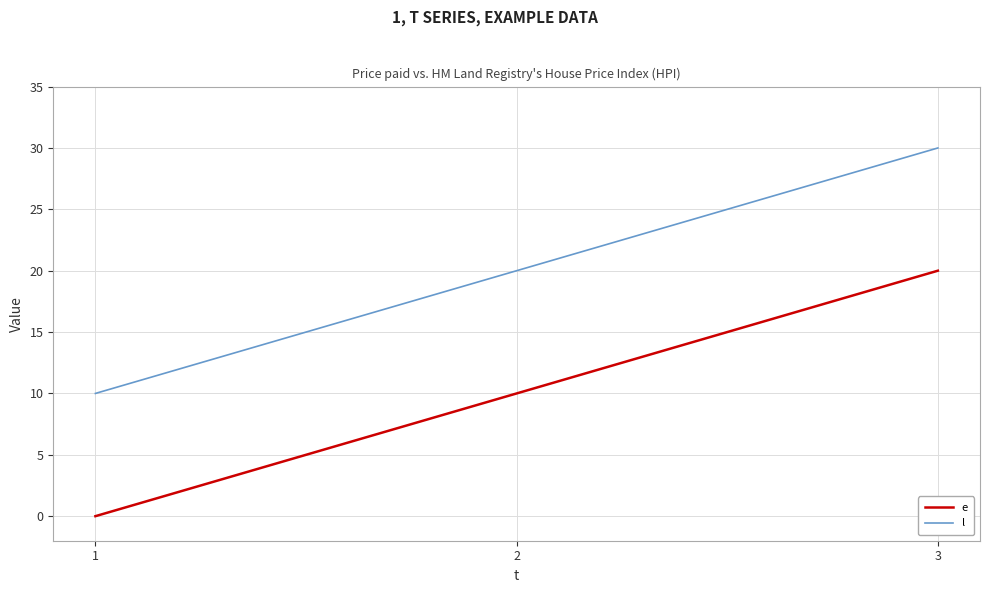

What is the sum of the e values at 3 and 2?

30